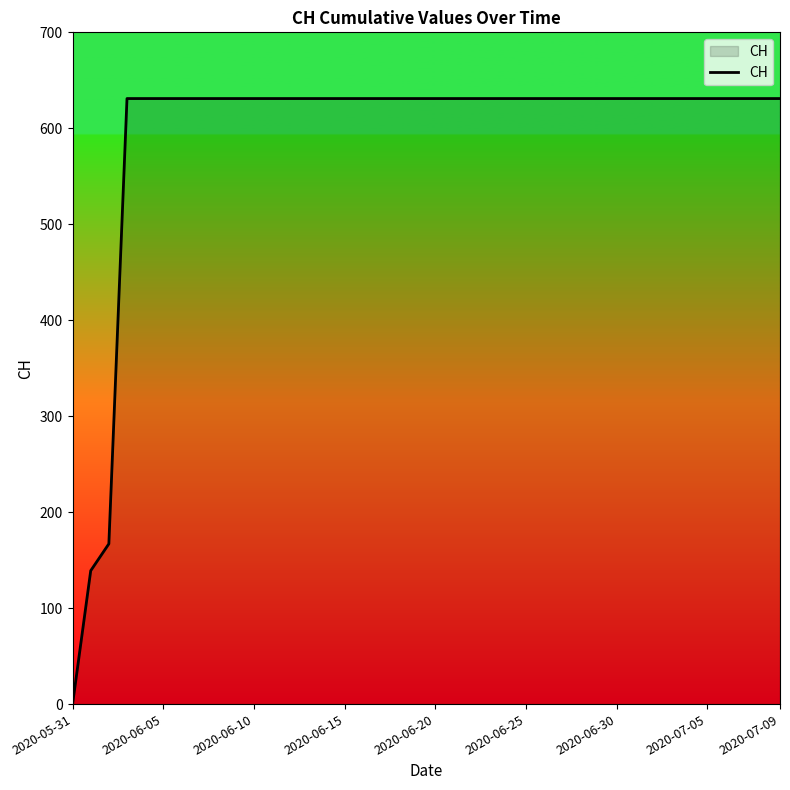

What is the difference between the maximum and minimum values?

631